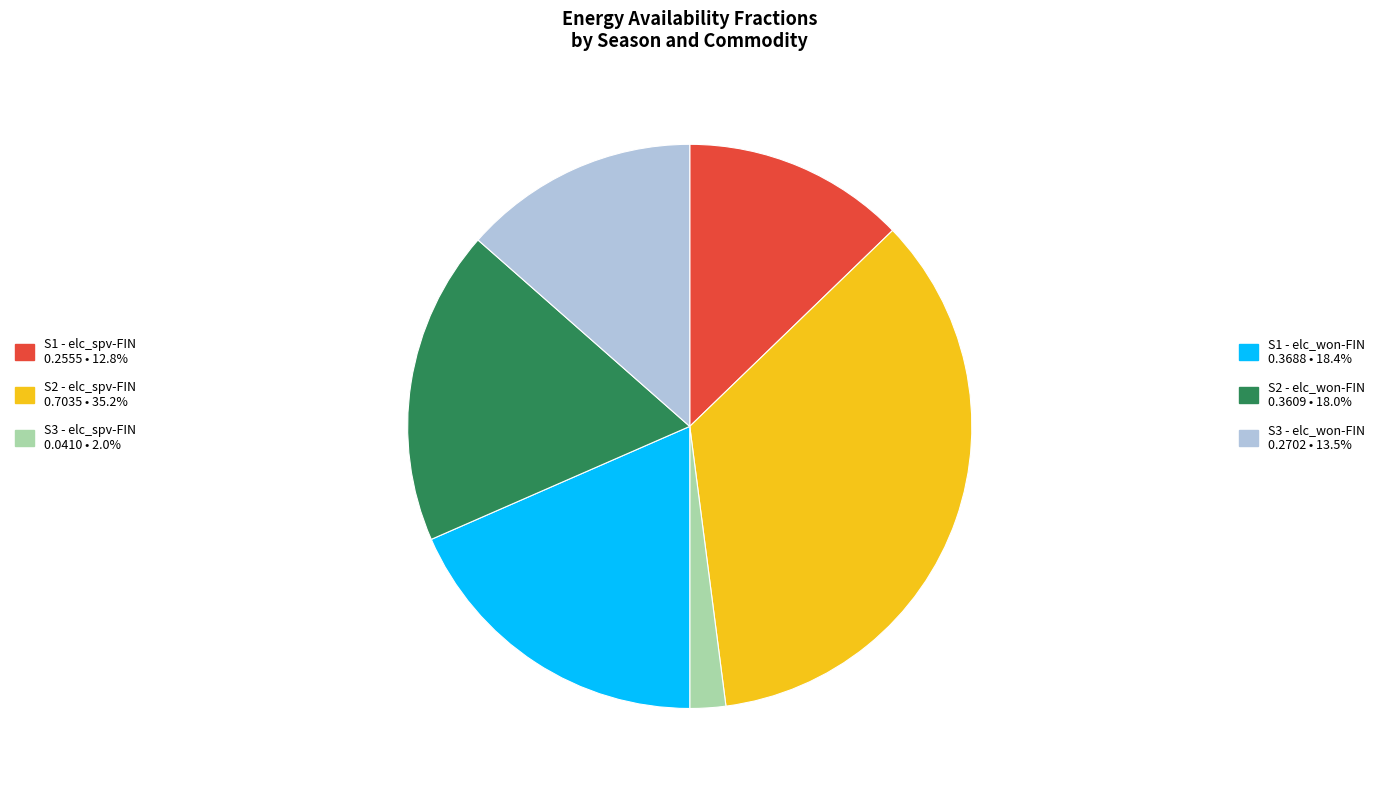

Combined, do S1 - elc_won-FIN 0.3688 • 18.4% and S3 - elc_spv-FIN 0.0410 • 2.0% account for over 50%?

No